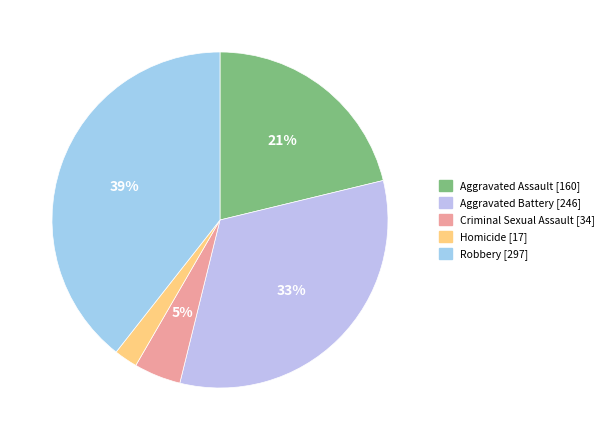

Is it true that Aggravated Battery is 27% of the pie?

False